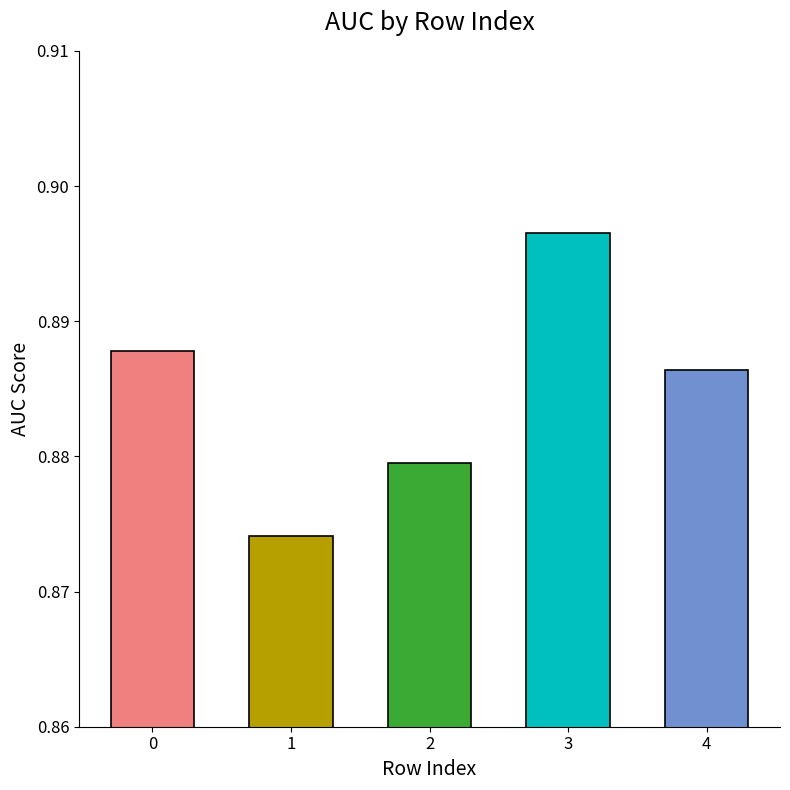

Between 2 and 4, which is larger?

4